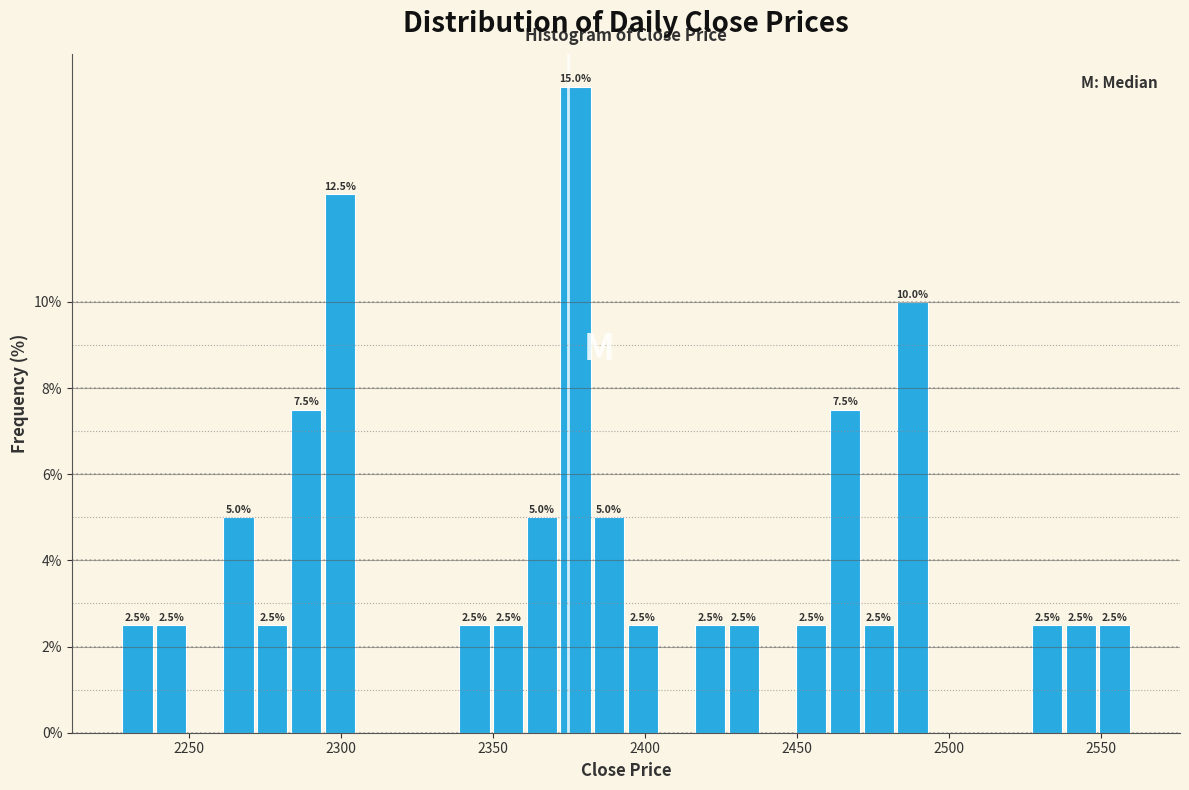

Read against the x-axis, roughly where is the centre of the tallest bar?

2375